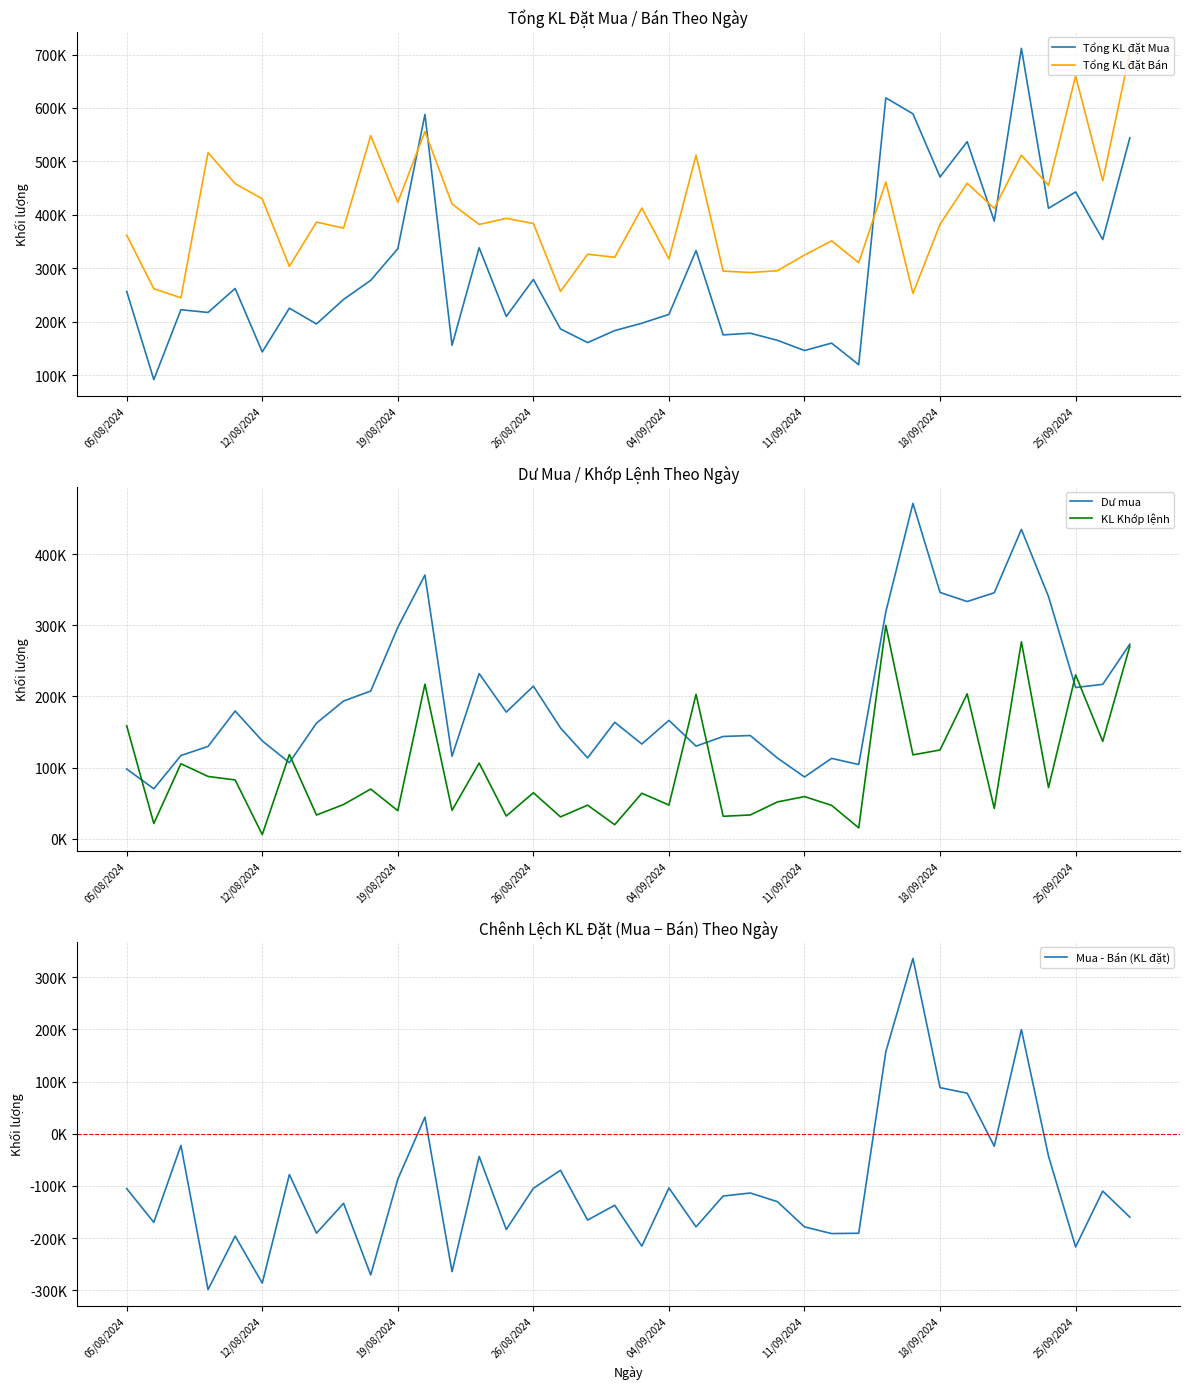

Reading left to right, what are all the values shown in this chart?

Tổng KL đặt Mua: 256800	91800	222500	217400	262300	143500	225400	195900	241800	277500	336700	587800	156000	338500	210000	279200	186600	161000	183500	197200	213800	333200	175400	178600	165300	146200	160000	119700	618900	589100	470900	537000	388300	711500	412300	442900	353900	544200
Tổng KL đặt Bán: 362000	261700	244900	516300	458500	429900	303600	386500	375200	548200	423700	556000	420400	382000	393500	383800	256600	326500	320600	412700	317700	511700	294800	292200	295500	324800	351400	310500	461500	252900	382500	459200	412100	511700	455200	659900	463800	704100
Dư mua: 98057	70299	117019	129783	179597	137598	107000	162500	193598	207597	297196	370530	116000	232098	177993	214493	155789	113694	163698	133180	166380	130164	143774	145099	113500	86899	112998	104350	318985	471185	346093	333352	345687	434716	340353	212591	217000	273485
KL Khớp lệnh: 158743	21501	105481	87617	82703	5902	118400	33400	48202	69903	39504	217270	40000	106402	32007	64707	30811	47306	19802	64020	47420	203036	31626	33501	51800	59301	47002	15350	299915	117915	124807	203648	42613	276784	71947	230309	136900	270715
Mua - Bán (KL đặt): -105200	-169900	-22400	-298900	-196200	-286400	-78200	-190600	-133400	-270700	-87000	31800	-264400	-43500	-183500	-104600	-70000	-165500	-137100	-215500	-103900	-178500	-119400	-113600	-130200	-178600	-191400	-190800	157400	336200	88400	77800	-23800	199800	-42900	-217000	-109900	-159900